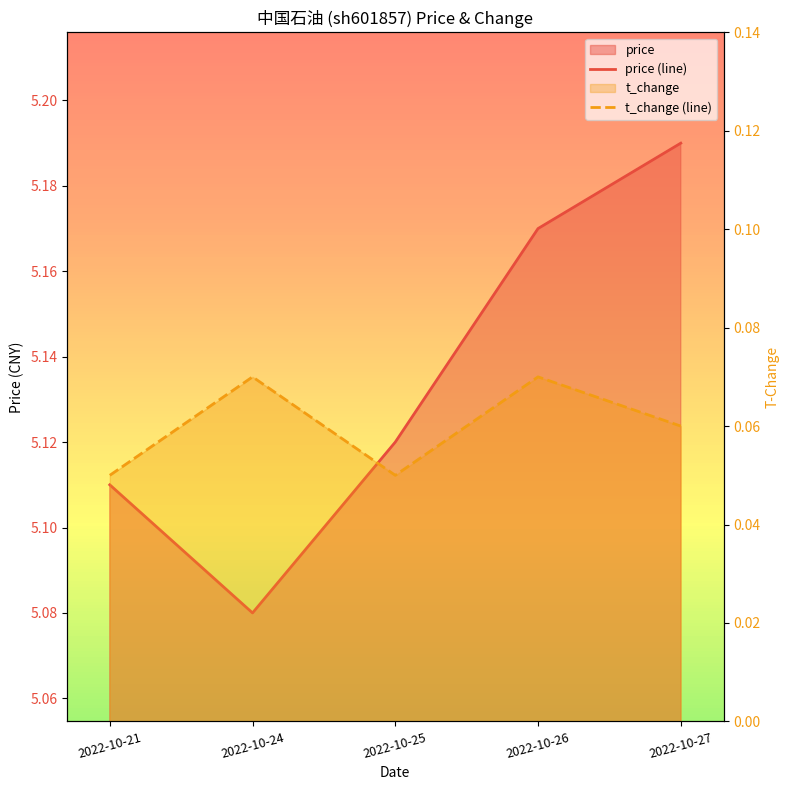

What is the total value across all series at 2022-10-24?

5.2